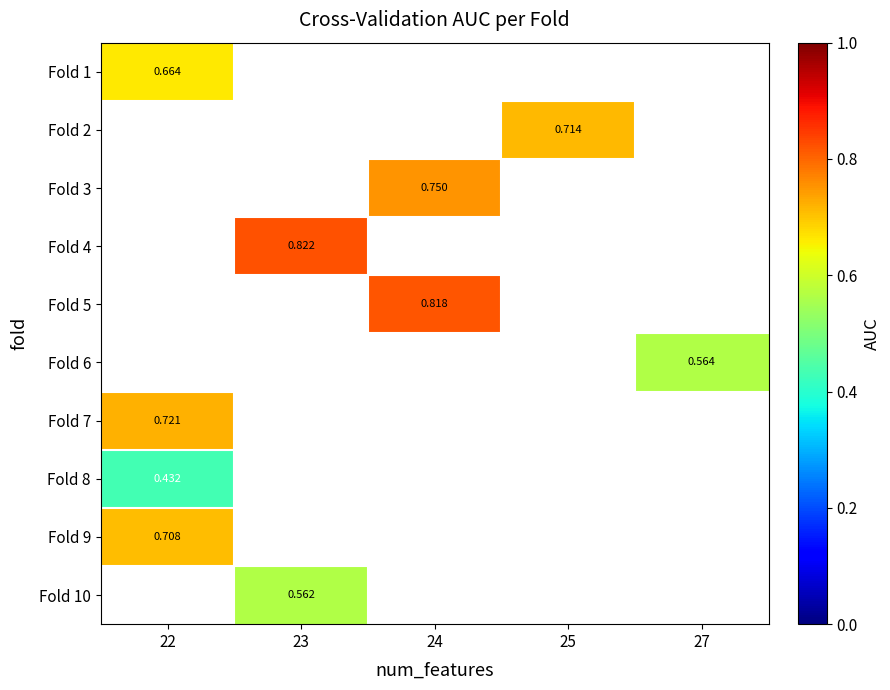

How many data points does each series have?

5